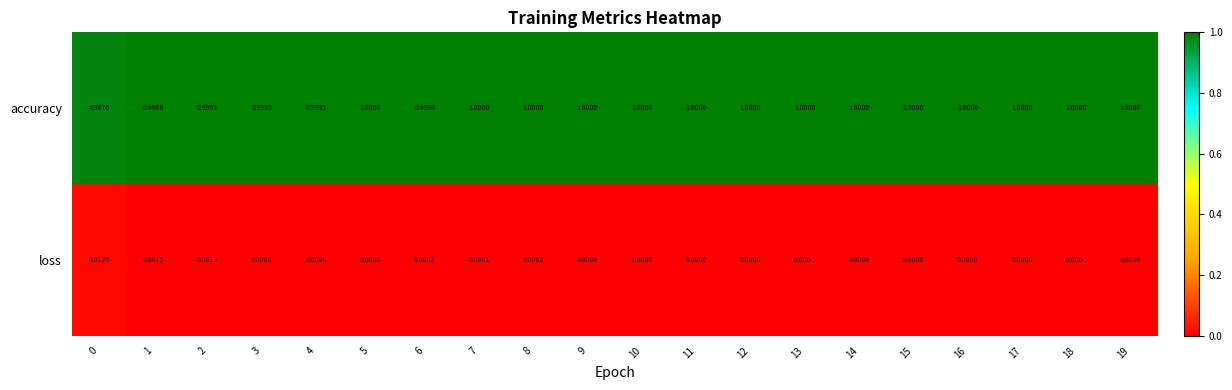

Rank the series by their average value, from highest to lowest.

accuracy, loss